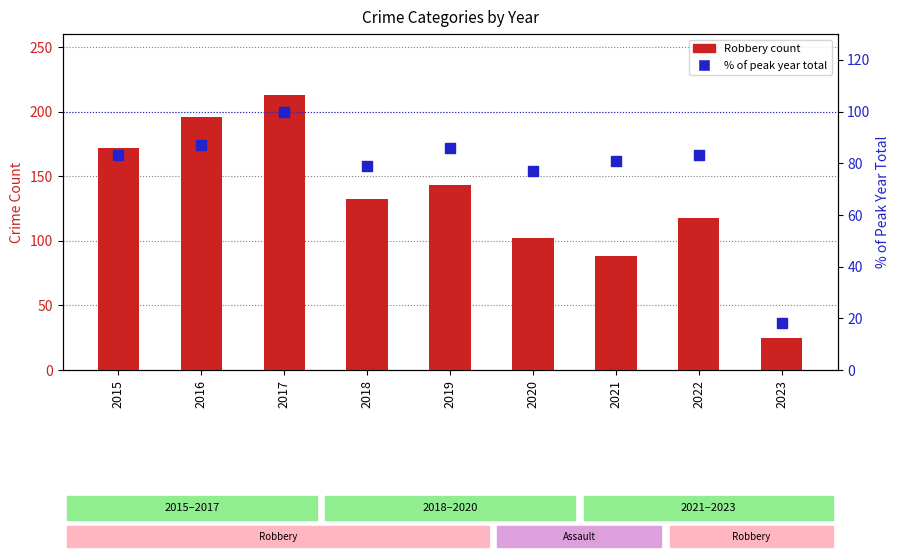

Which series has the largest total across all categories?

Robbery count